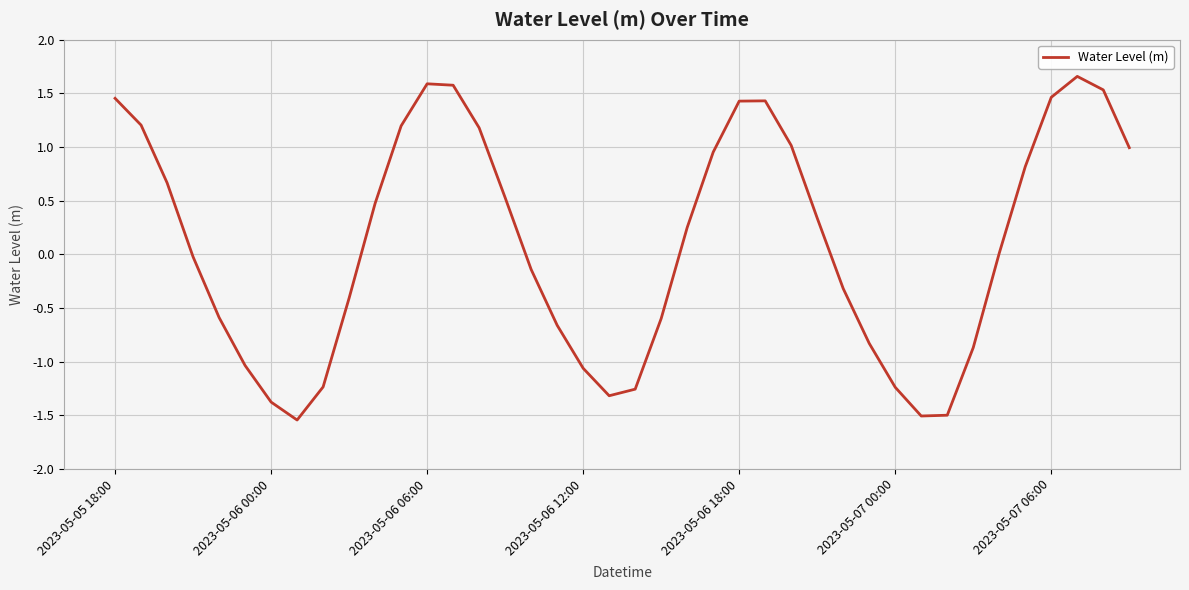

What is the difference between the maximum and minimum values?

3.2